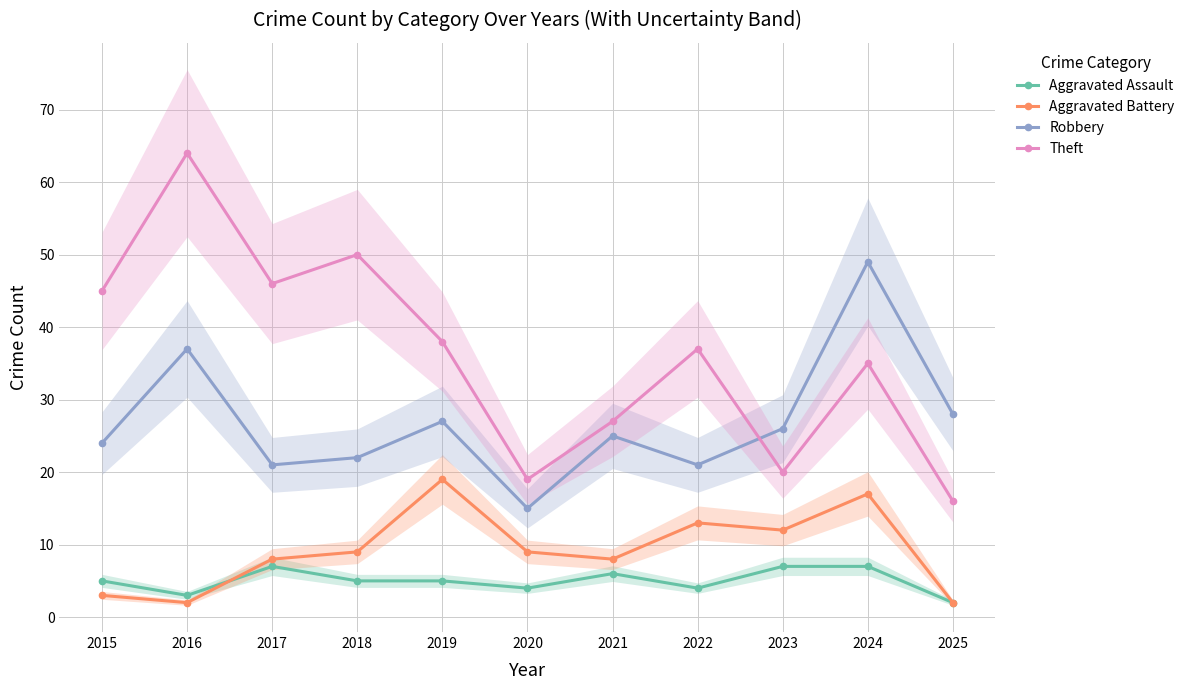

What is the difference between the Theft values at 2020 and 2018?

31